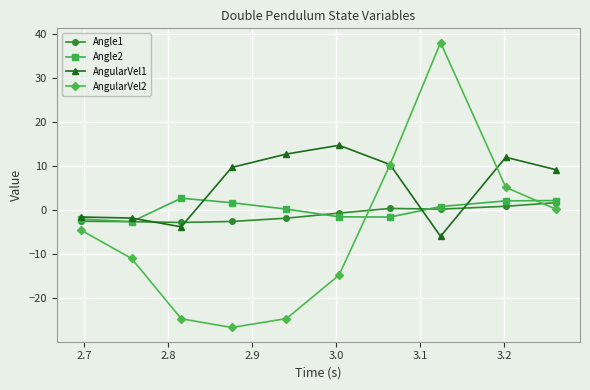

What is the value of the Angle2 point at the 2nd from the left?

-2.6